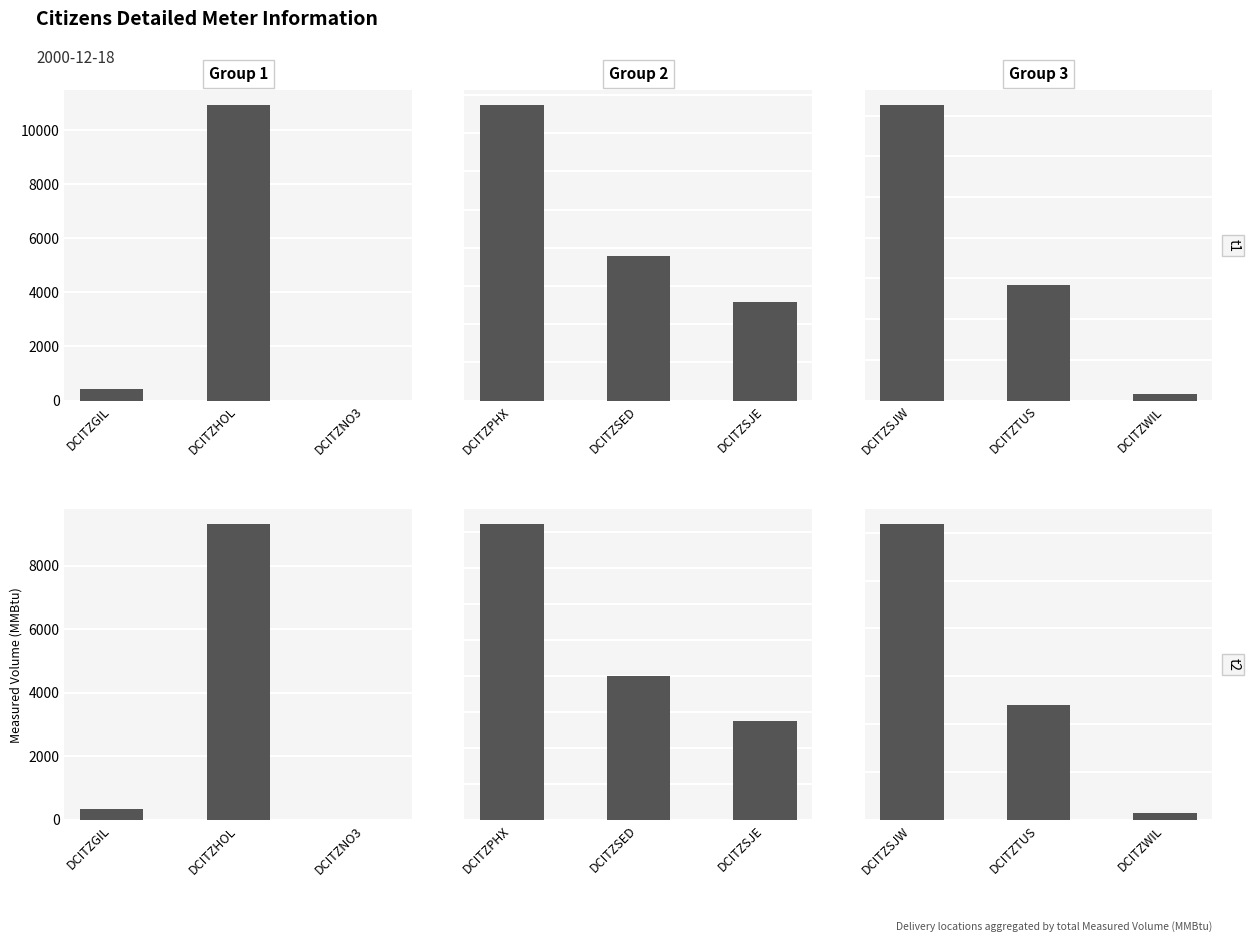

What is the label of the 3rd bar from the left?

DCITZNO3